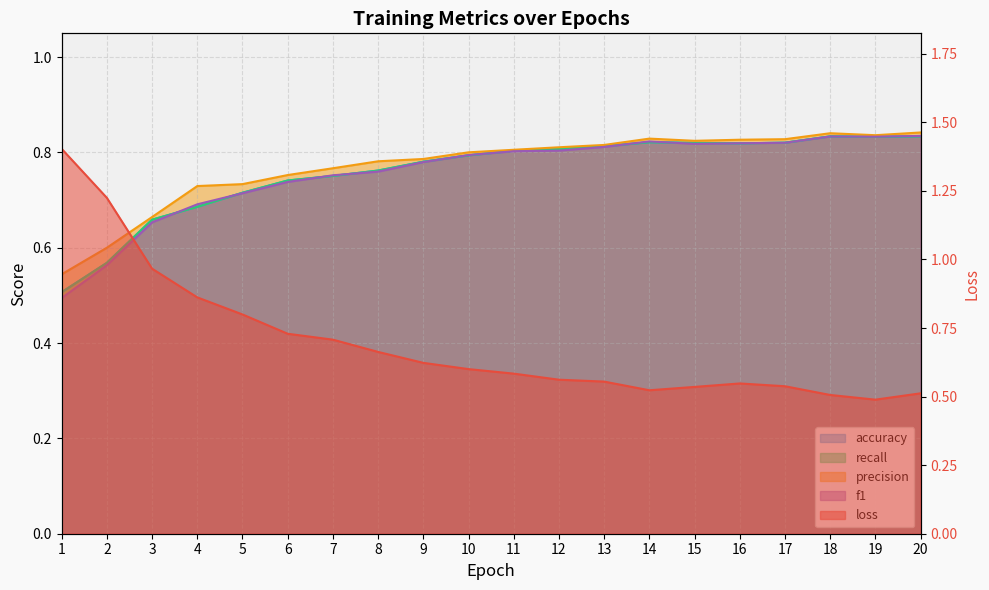

The value of f1 at 19 is 0.8. True or false?

True